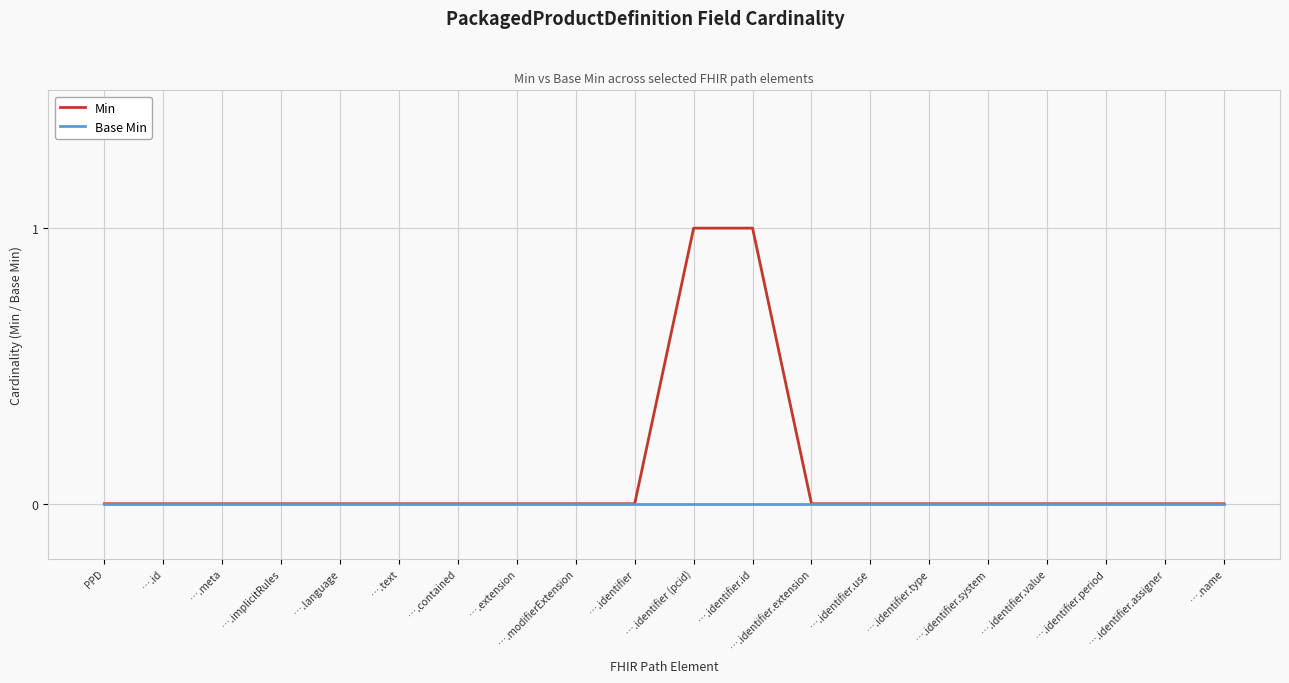

What position from the left is ….identifier (pcid)?

11